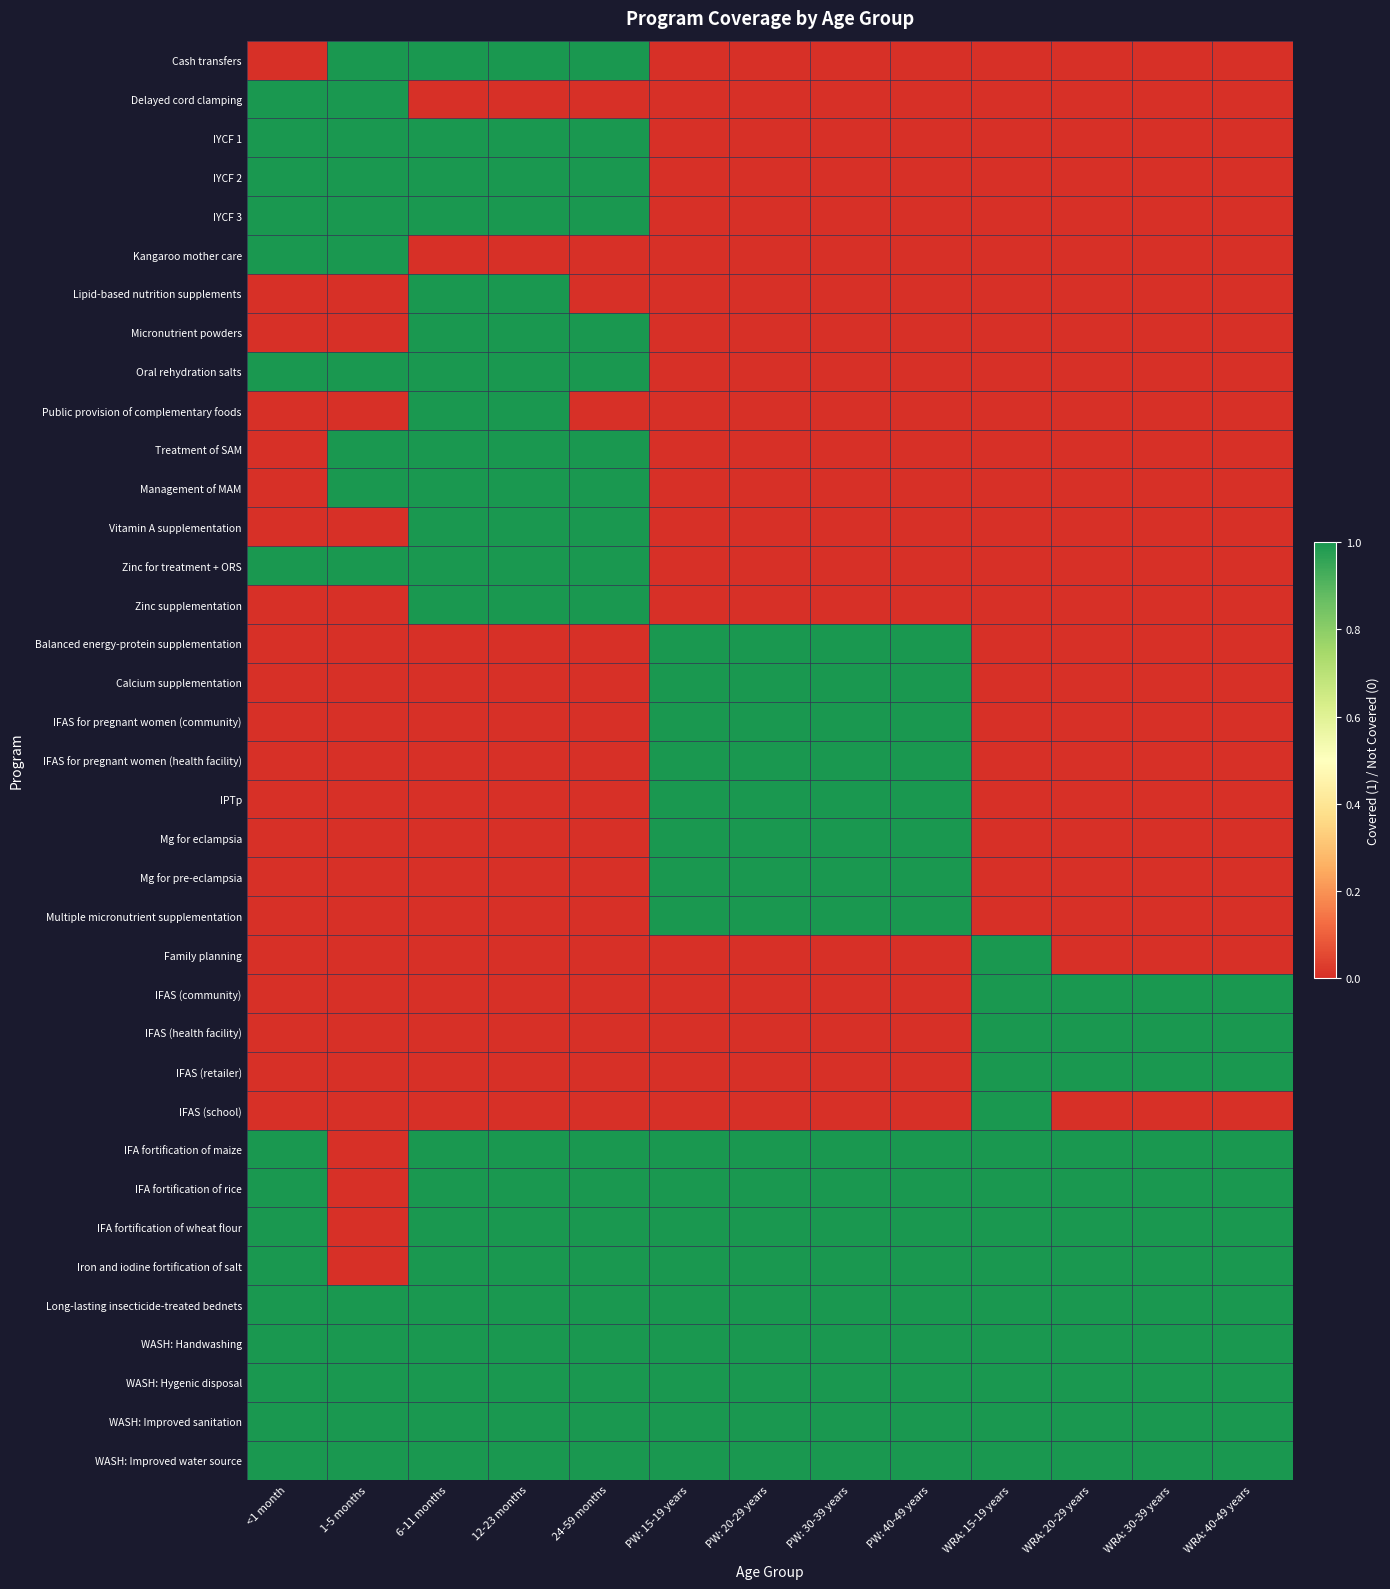

Rank the series by their maximum value, from highest to lowest.

Cash transfers, Delayed cord clamping, IYCF 1, IYCF 2, IYCF 3, Kangaroo mother care, Lipid-based nutrition supplements, Micronutrient powders, Oral rehydration salts, Public provision of complementary foods, Treatment of SAM, Management of MAM, Vitamin A supplementation, Zinc for treatment + ORS, Zinc supplementation, Balanced energy-protein supplementation, Calcium supplementation, IFAS for pregnant women (community), IFAS for pregnant women (health facility), IPTp, Mg for eclampsia, Mg for pre-eclampsia, Multiple micronutrient supplementation, Family planning, IFAS (community), IFAS (health facility), IFAS (retailer), IFAS (school), IFA fortification of maize, IFA fortification of rice, IFA fortification of wheat flour, Iron and iodine fortification of salt, Long-lasting insecticide-treated bednets, WASH: Handwashing, WASH: Hygenic disposal, WASH: Improved sanitation, WASH: Improved water source